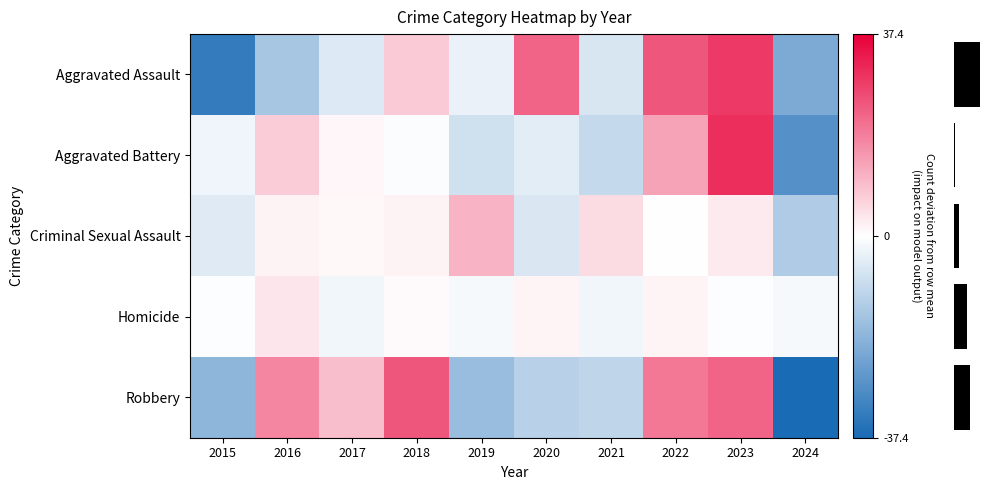

Reading left to right, what are all the values shown in this chart?

row_0: -33.3	-14.3	-5.3	7.7	-3.3	22.7	-6.3	24.7	28.7	-21.3
row_1: -2.6	7.4	1.4	-0.6	-7.6	-4.6	-9.6	13.4	30.4	-27.6
row_2: -5.0	2.0	1.0	2.0	11.0	-6.0	5.0	0.0	3.0	-13.0
row_3: -0.3	3.7	-2.3	0.7	-1.3	1.7	-2.3	1.7	-0.3	-1.3
row_4: -18.4	17.6	9.6	24.6	-16.4	-11.4	-10.4	19.6	22.6	-37.4